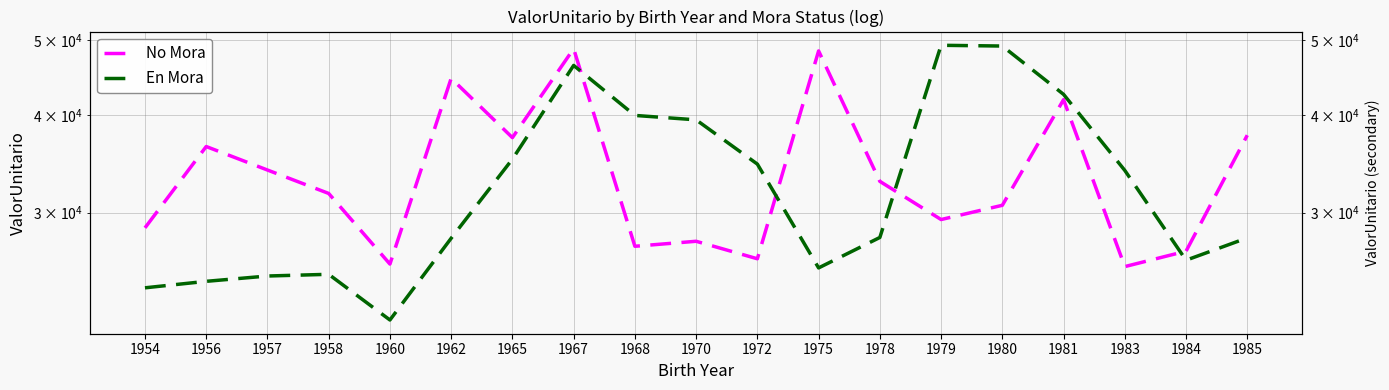

The value of No Mora at 1960 is 14164.2. True or false?

False